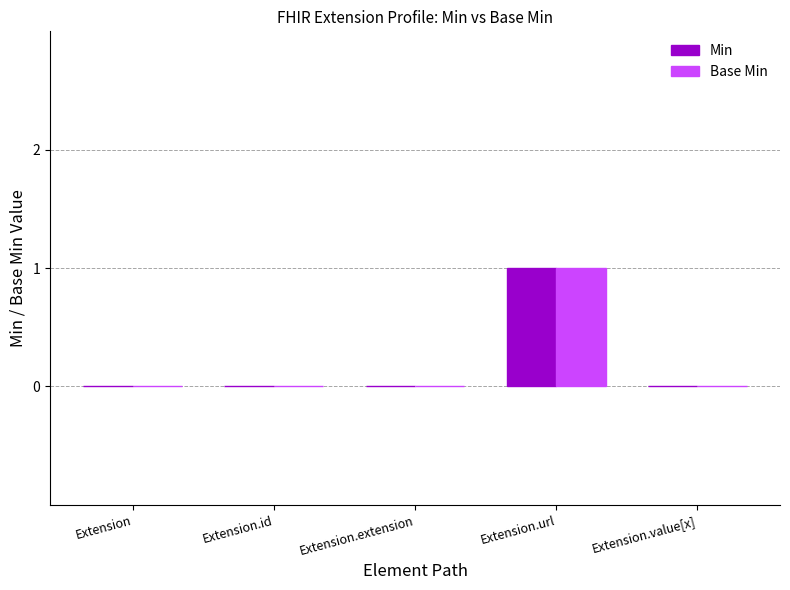

Which label corresponds to the largest value in the chart?

Extension.url